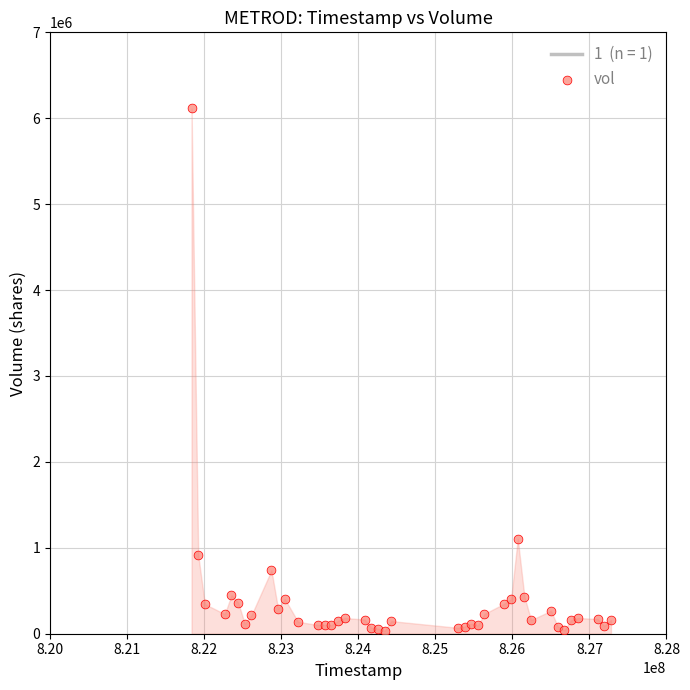

What Y value in the scatter plot is closest to 3073498?

1103999